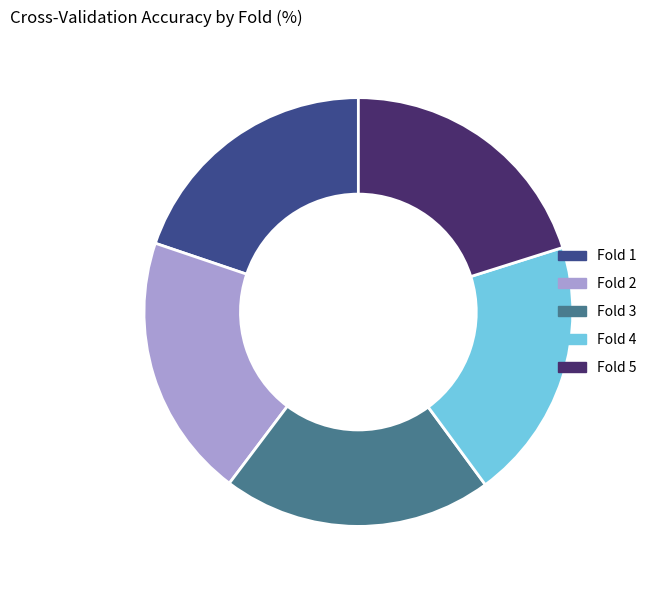

True or false: Fold 5 accounts for 27% of the total.

False